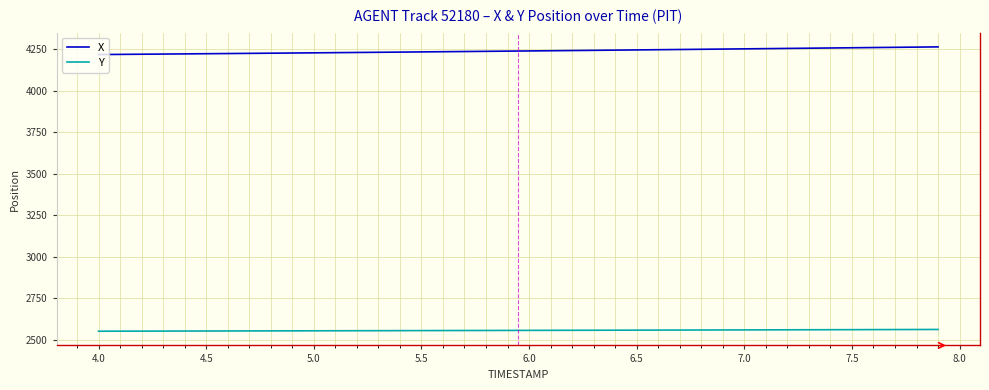

True or false: X and Y cross at least once.

False